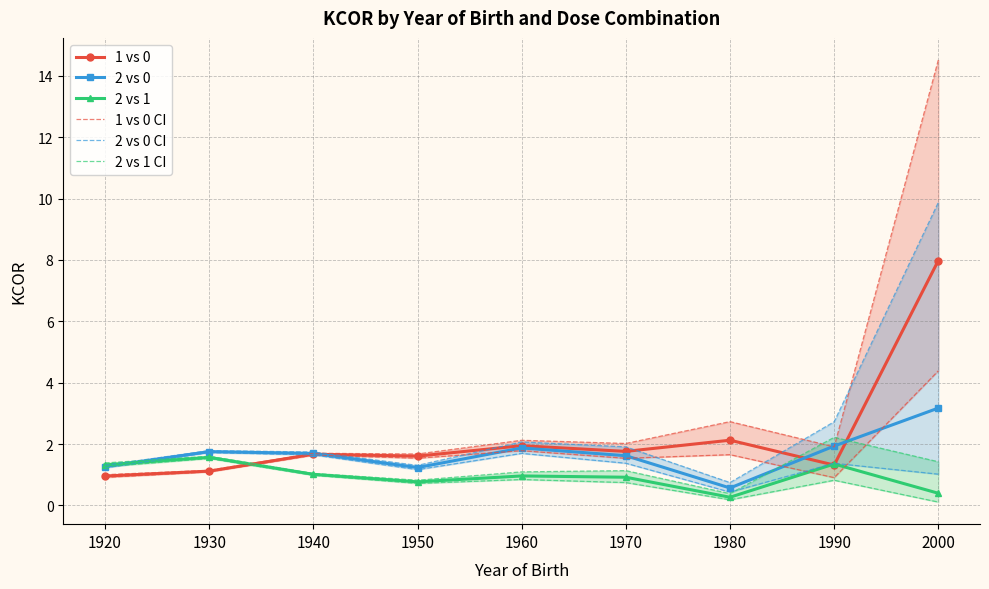

Which category has the lowest value in the 2 vs 0 series?

1980